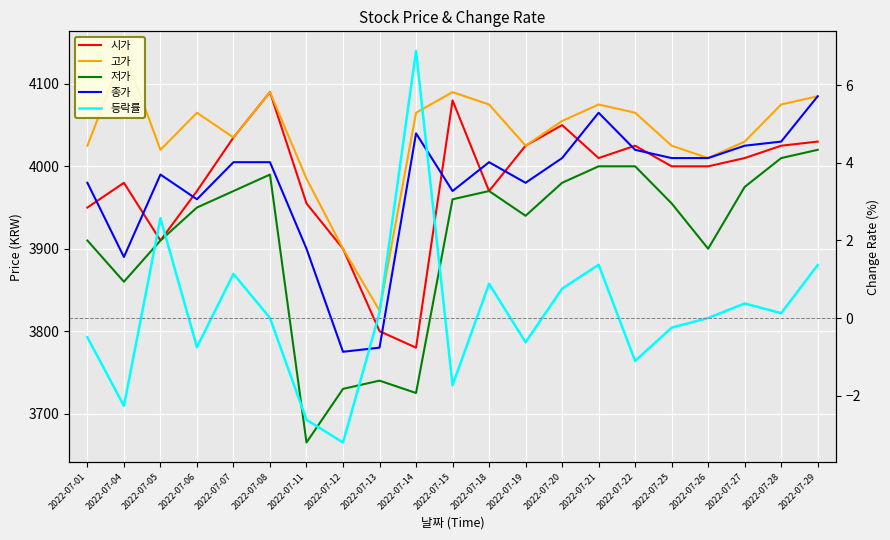

Which series has the largest total across all categories?

고가